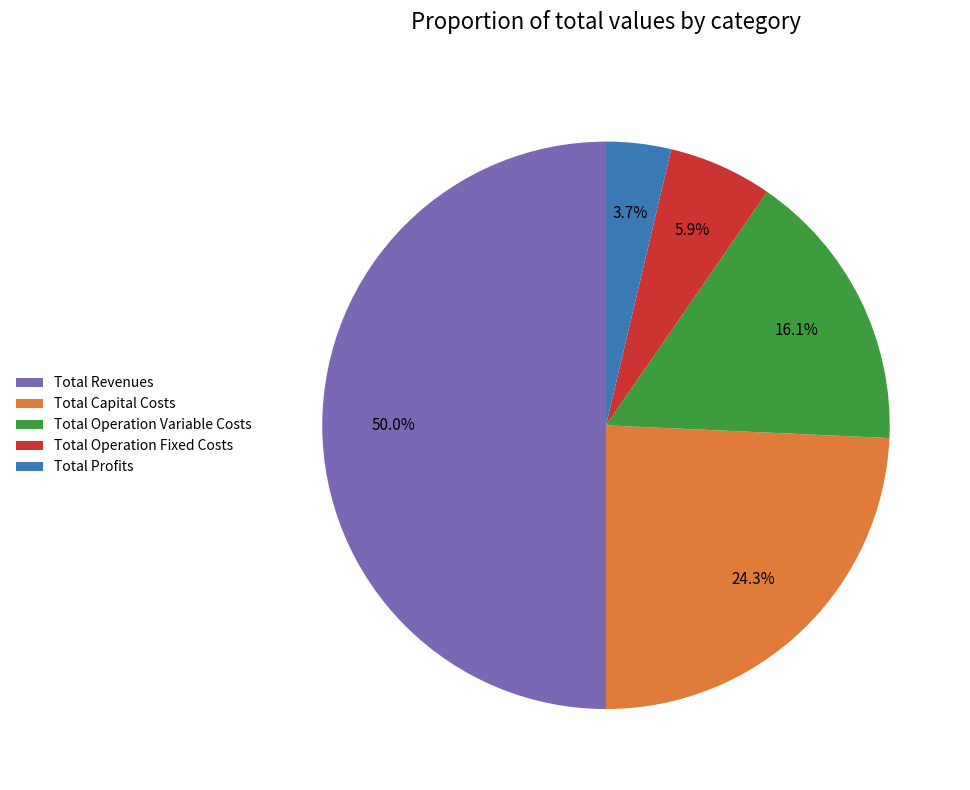

What portion of the pie excludes Total Revenues?

50.0%